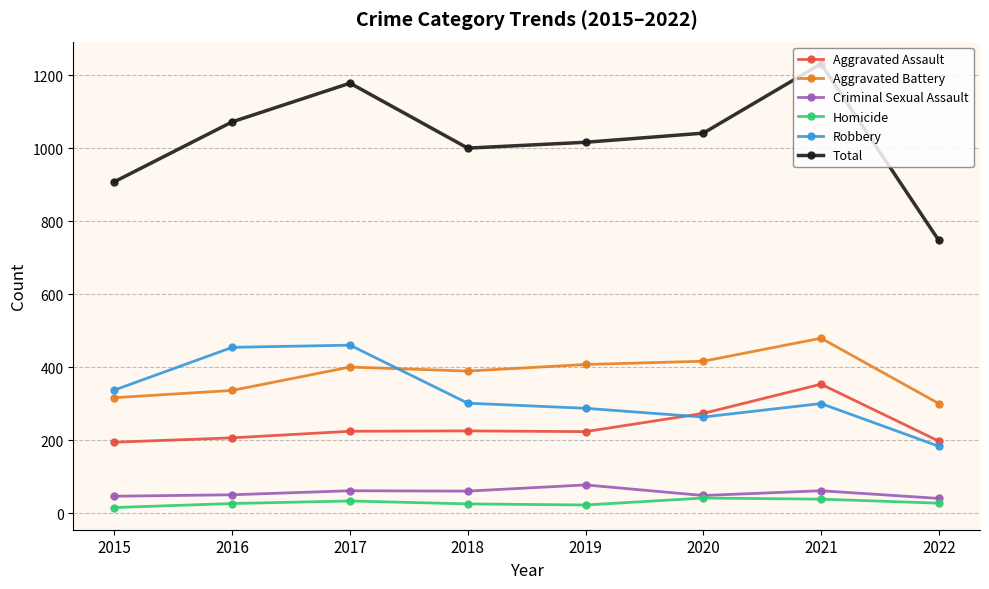

True or false: Aggravated Battery has more than 0 points higher than both neighbors.

True